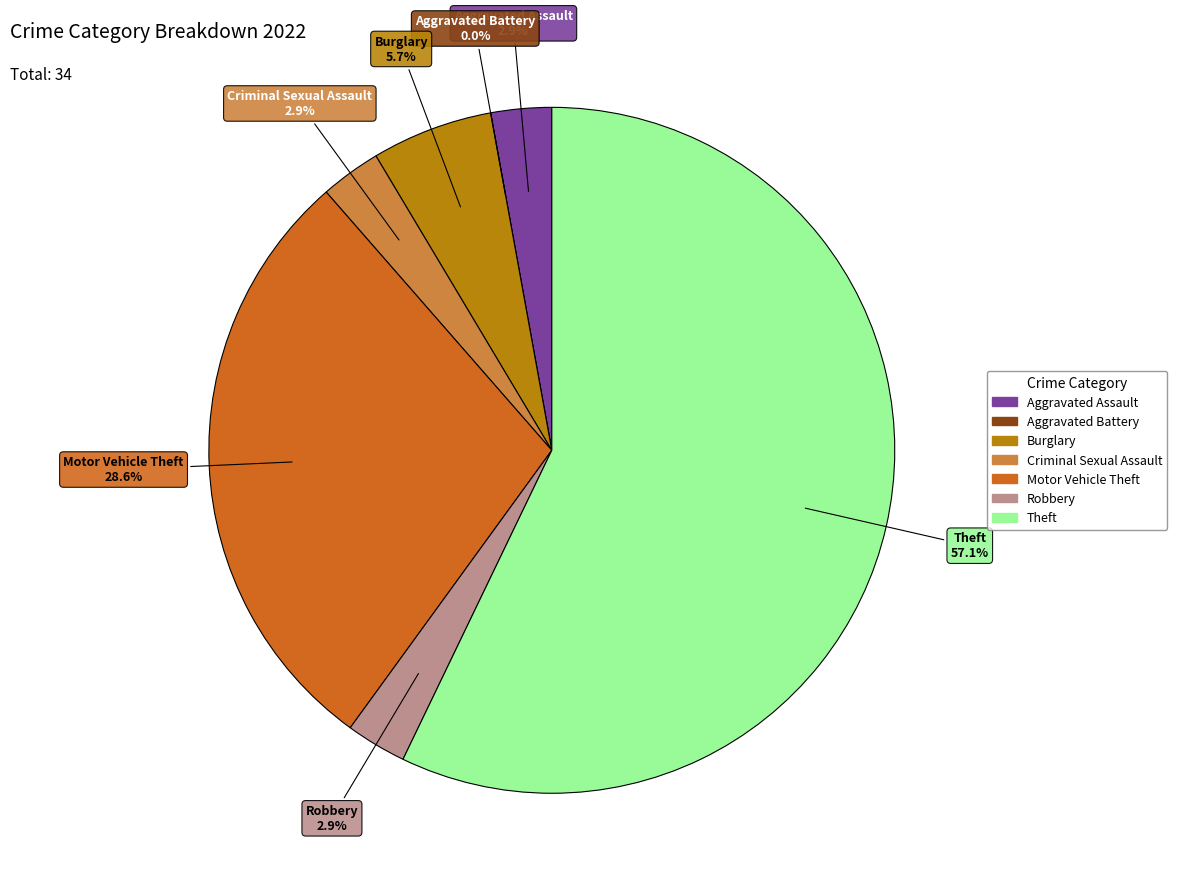

True or false: Theft accounts for 57% of the total.

True